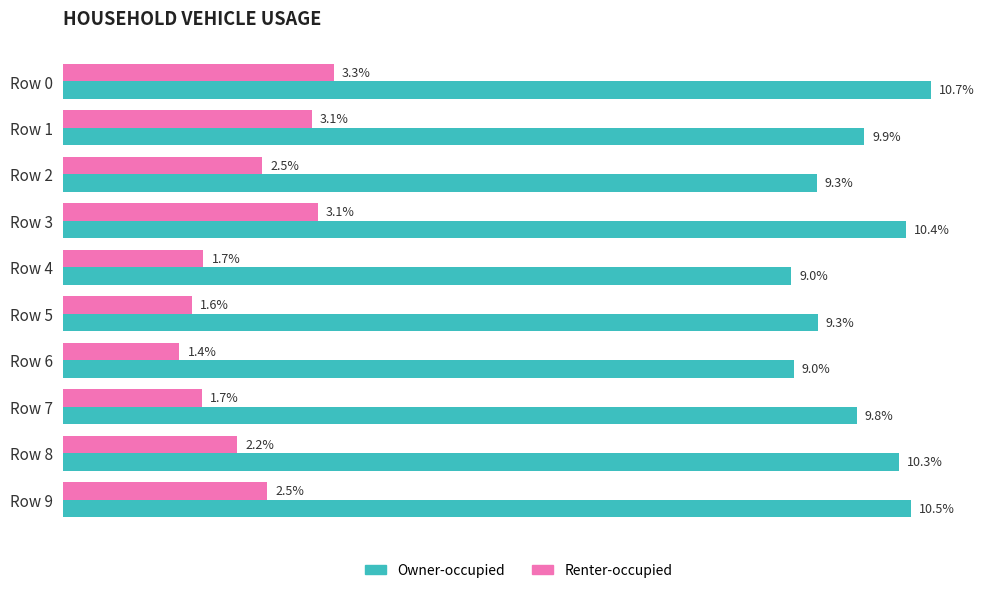

What are all the series names shown in the legend?

Owner-occupied, Renter-occupied